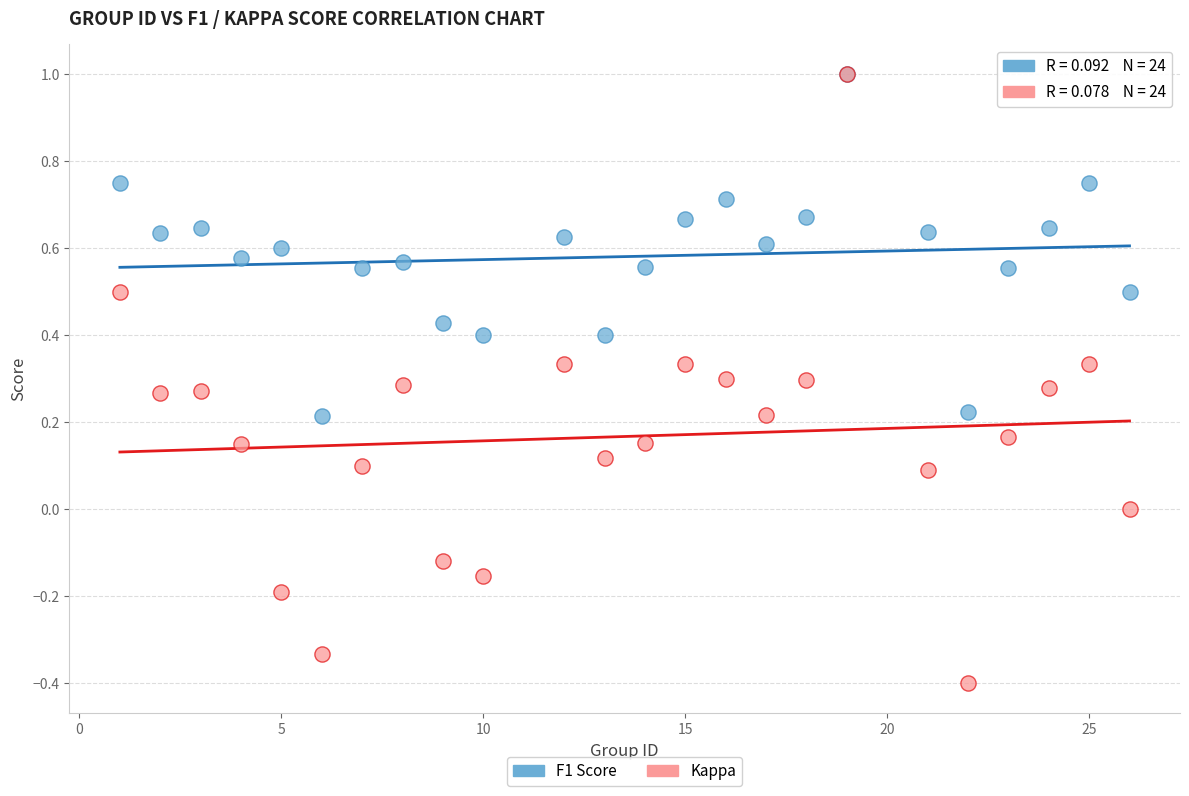

What are all the series names shown in the legend?

F1 Score, Kappa